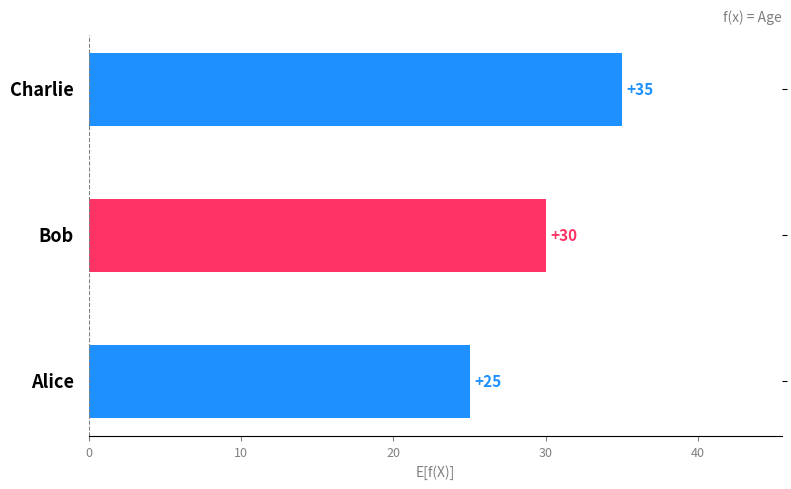

How many values are between 25 and 35?

3